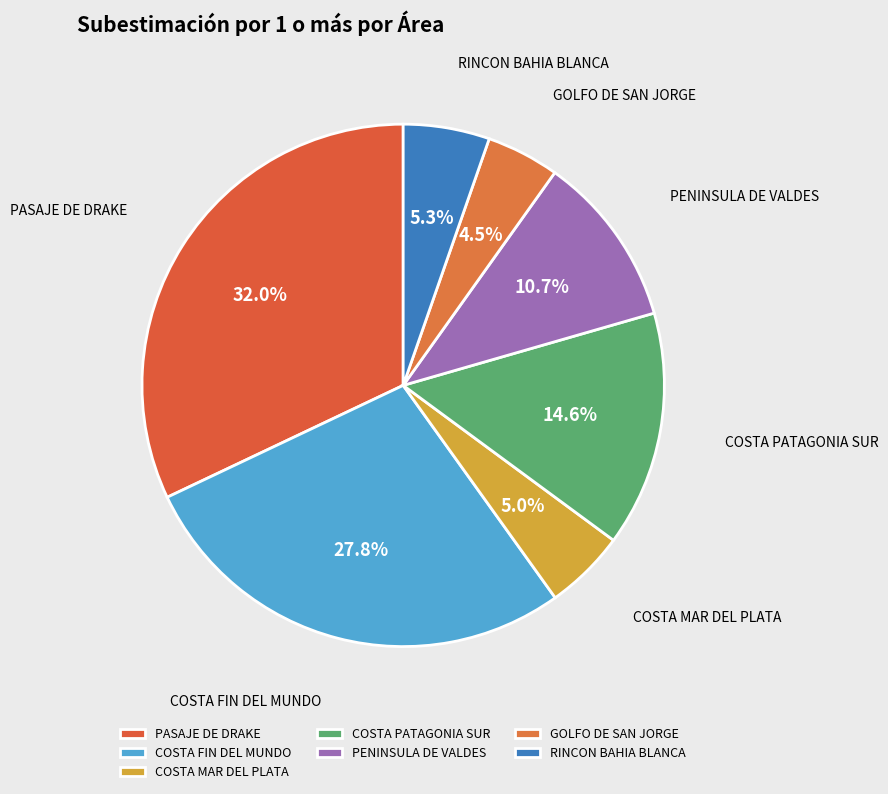

What is the largest slice in the pie chart?

PASAJE DE DRAKE